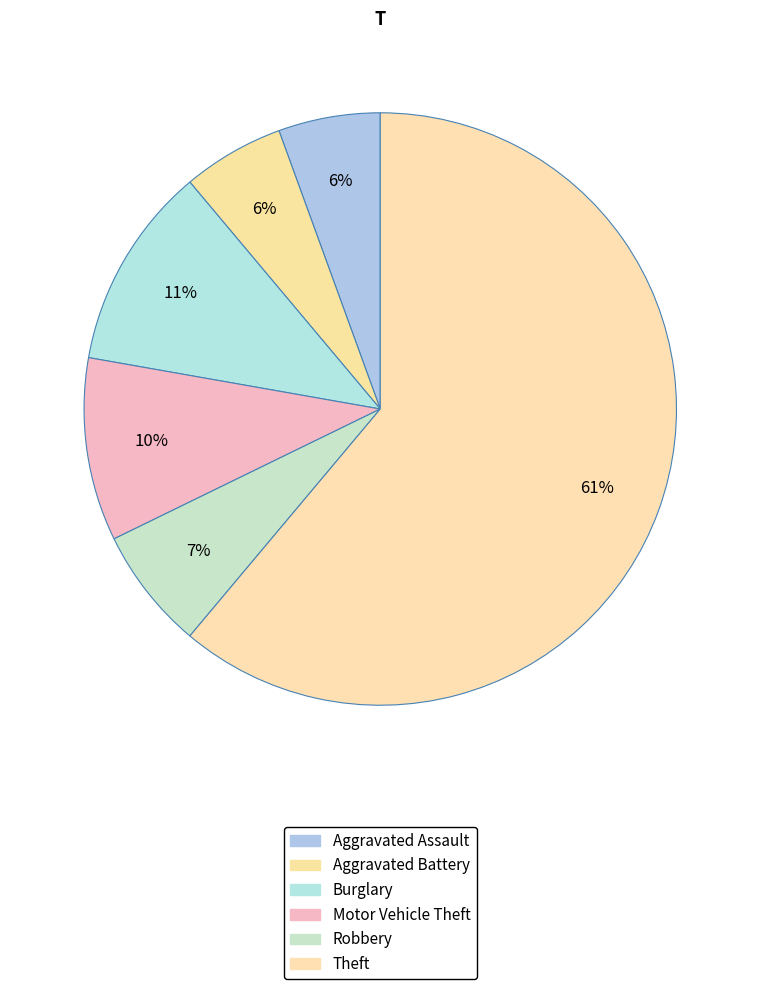

Count the number of slices in the pie.

6